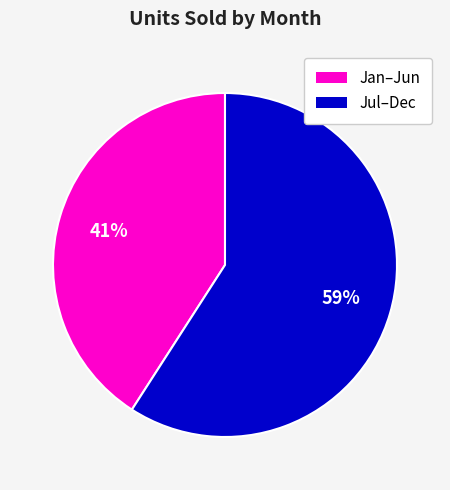

To the nearest percent, what is the difference between the largest and smallest slice percentages?

18%